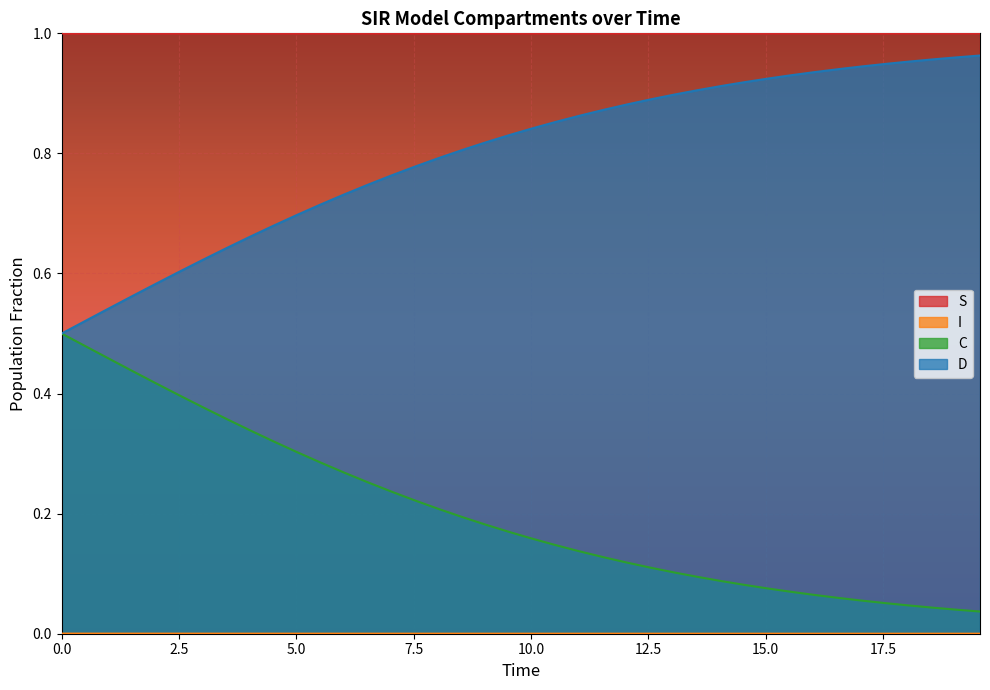

Count the S values in the range 0 to 1.

40